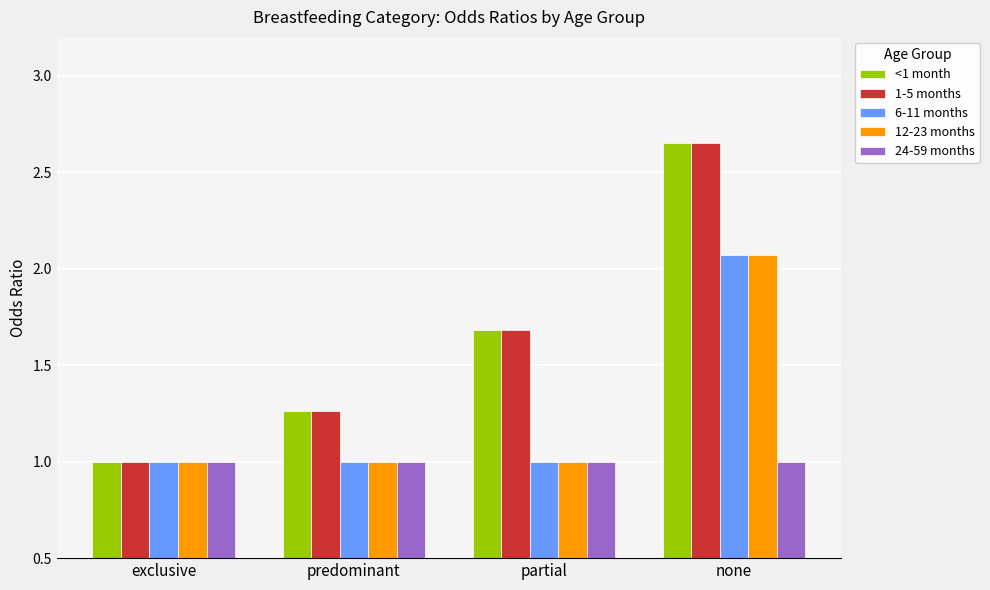

What is the total value across all series at exclusive?

5.0